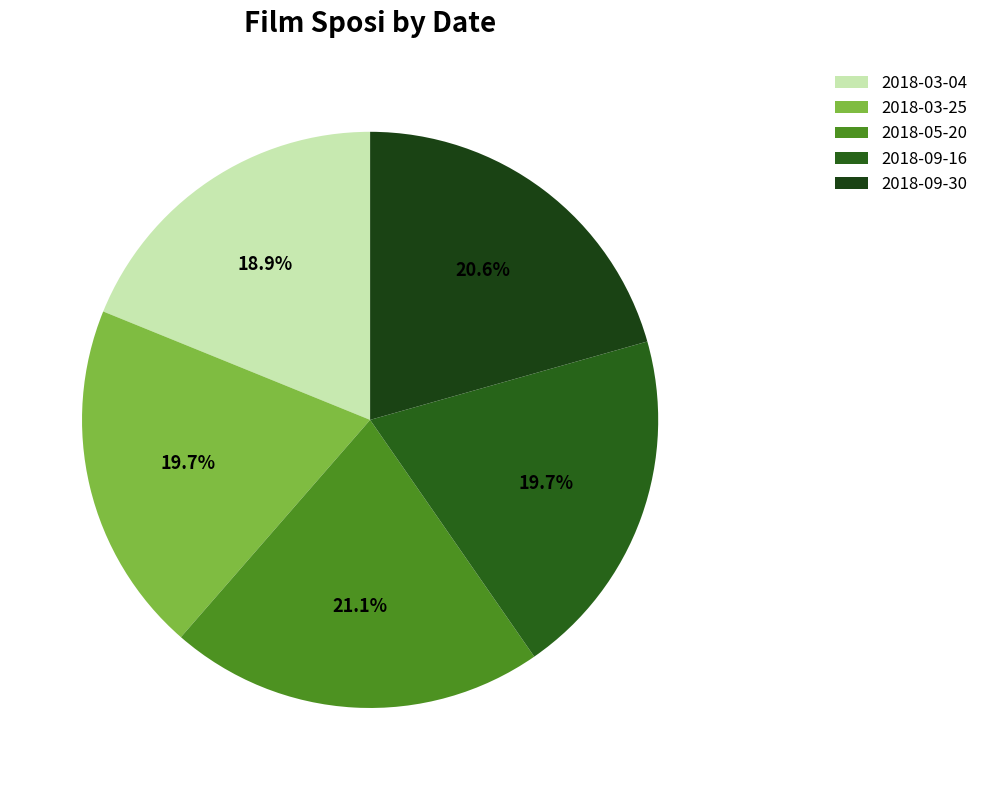

Does 2018-05-20 represent more than half of the total?

No